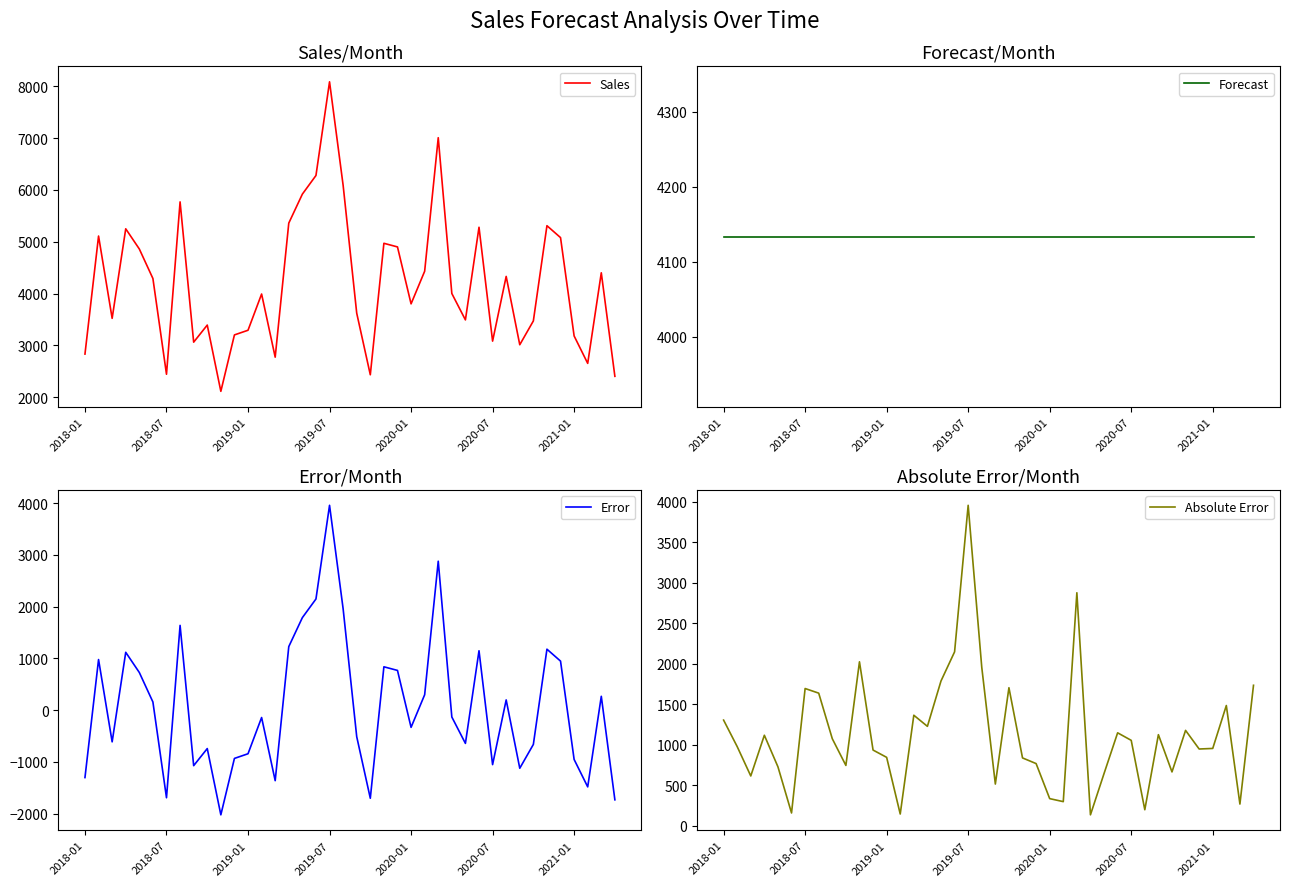

What is the sum of all Error values?

3118.3